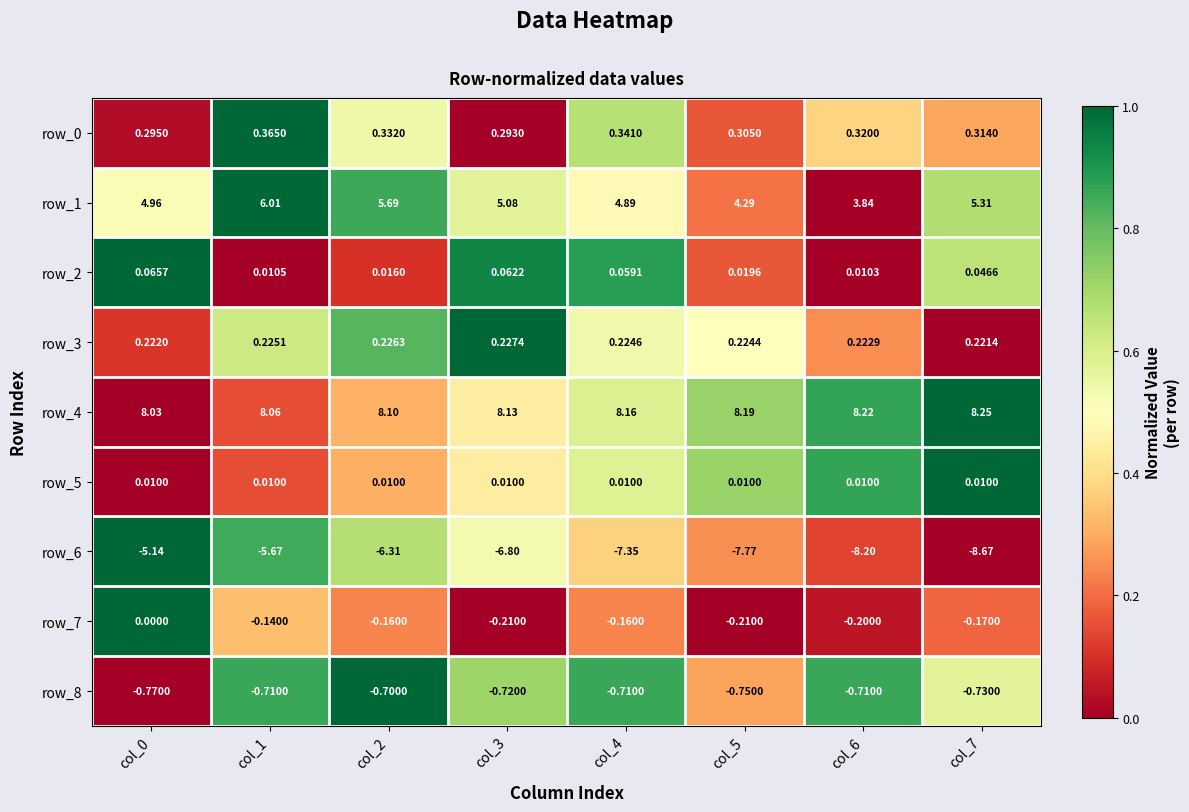

Is the value of row_3 at col_4 greater than the value of row_6 at col_7?

Yes